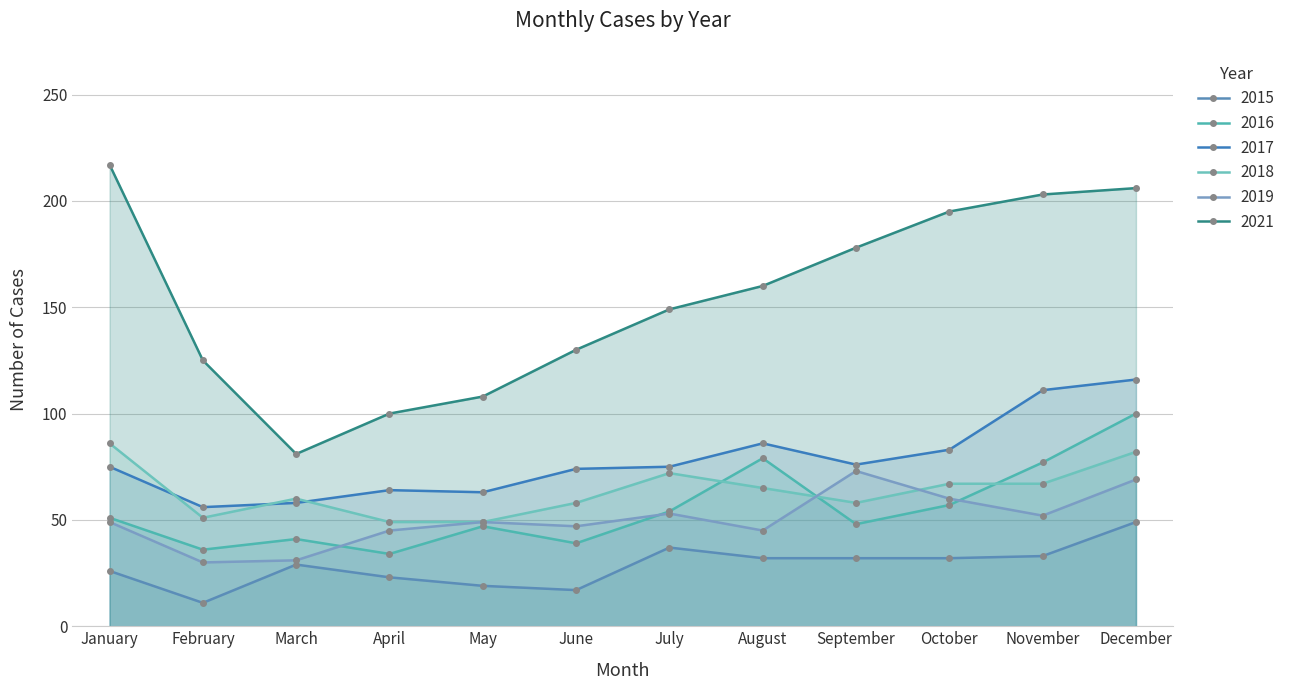

What is the minimum value shown in the chart?

11